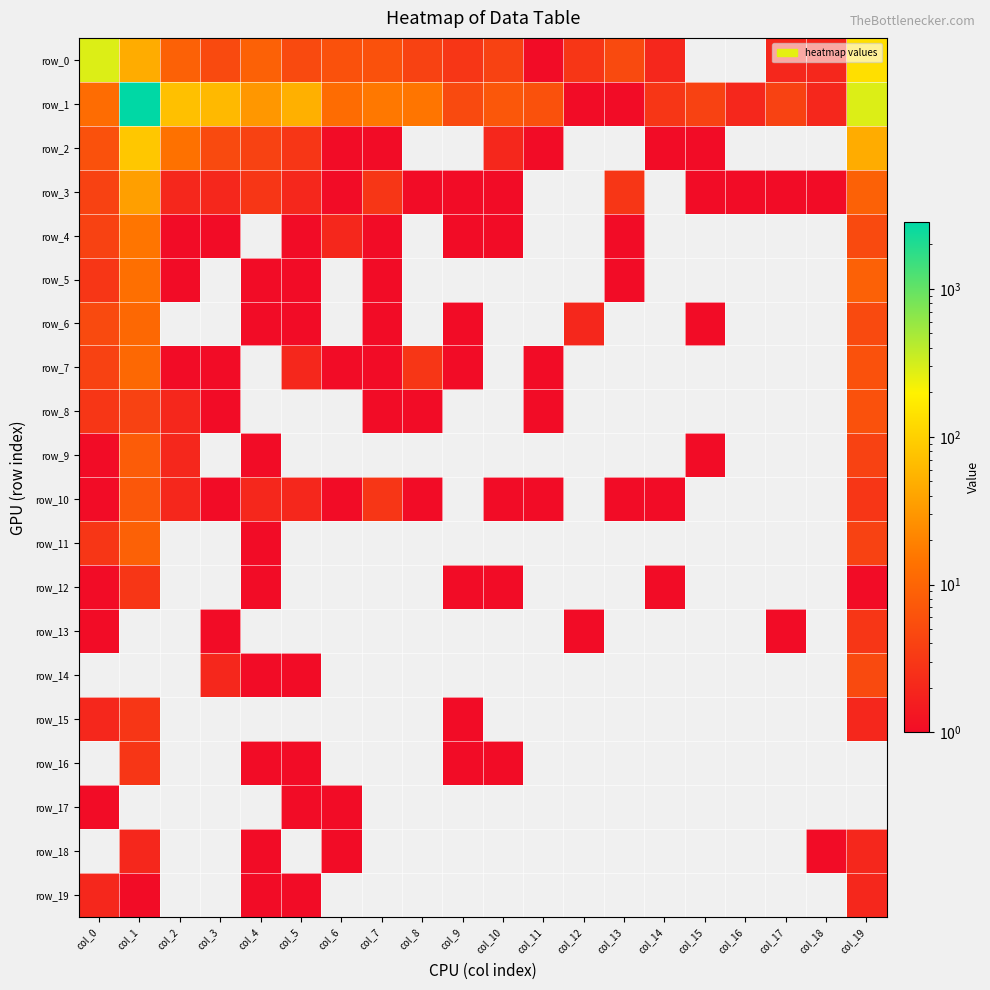

Is it true that row_2 equals 1.0 at col_14?

True